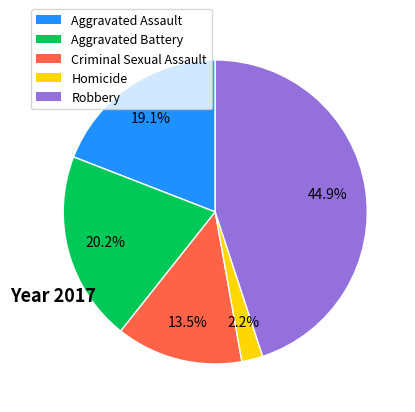

Which category has the smallest portion of the pie?

Homicide